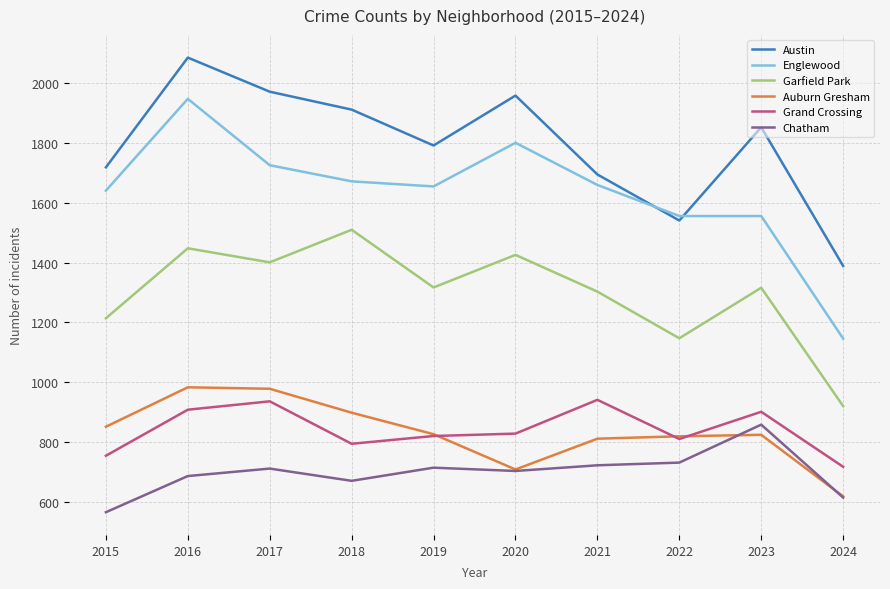

True or false: Englewood has more than 1 points higher than both neighbors.

True